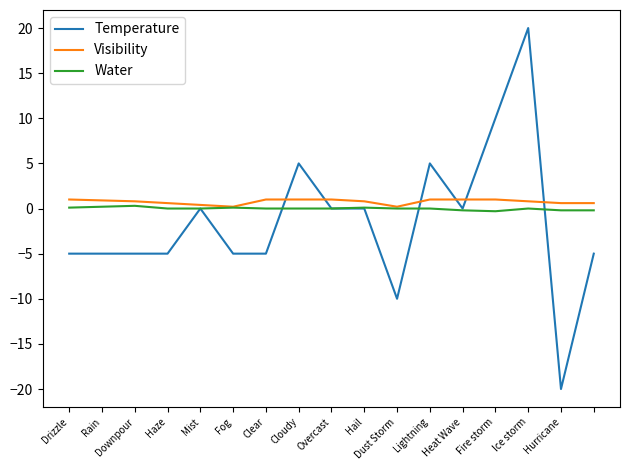

Which series has the largest range (max minus min)?

Temperature